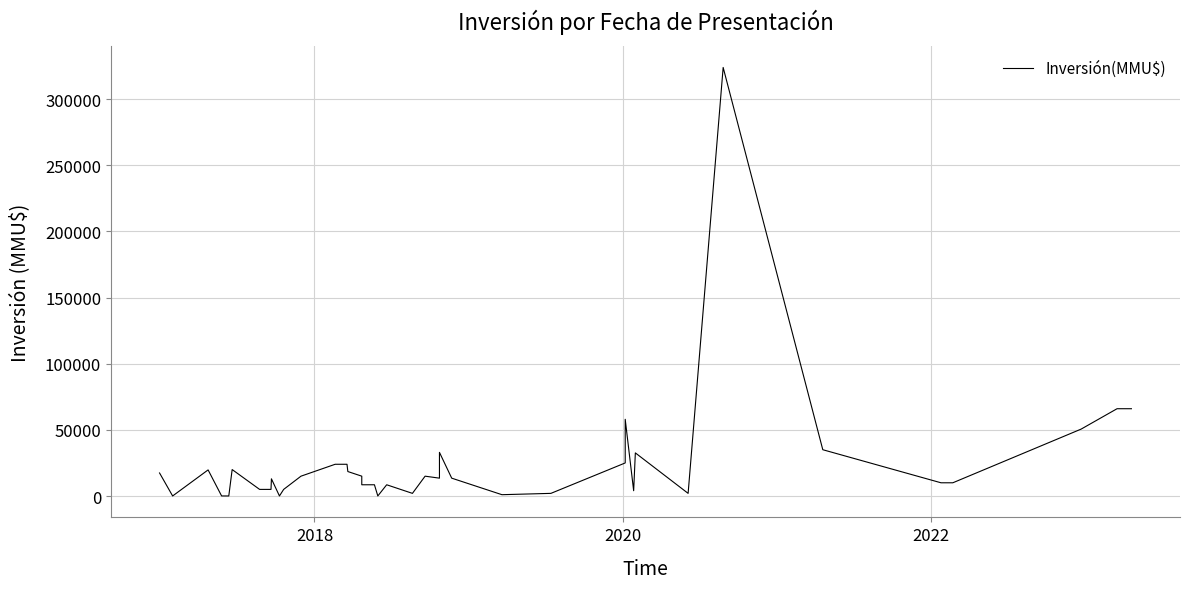

What is the maximum value shown in the chart?

324020